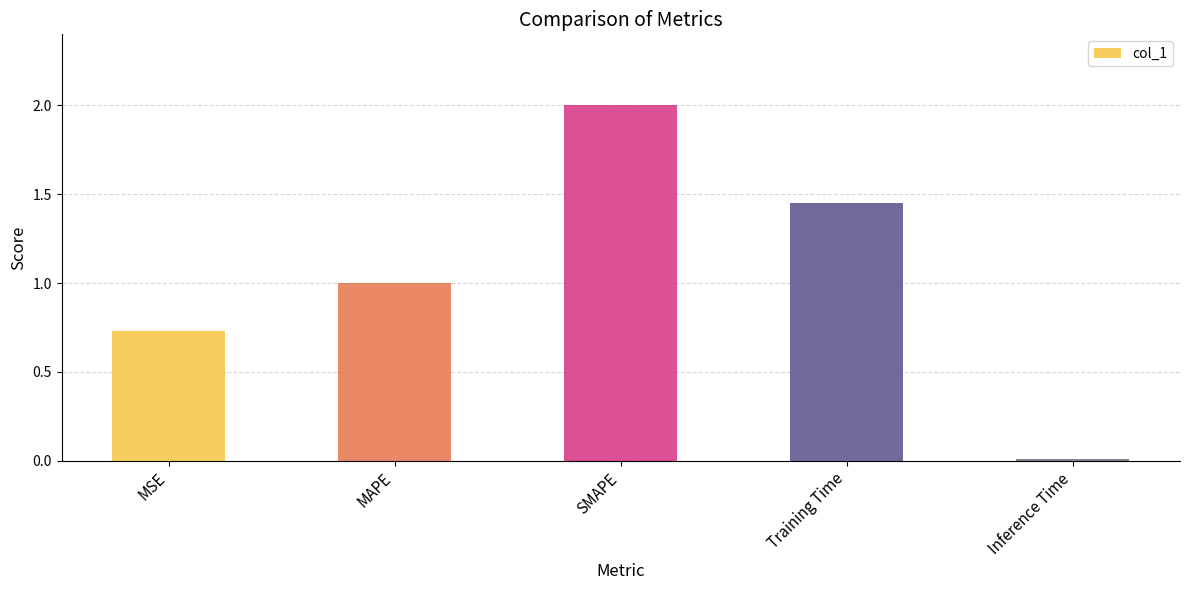

Count the number of values greater than 1.

3